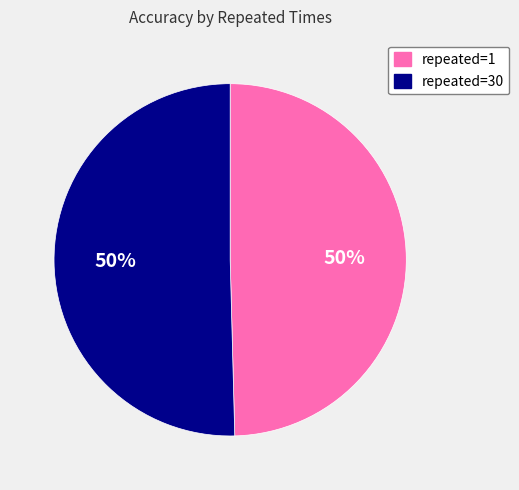

True or false: repeated=1 accounts for 55% of the total.

False